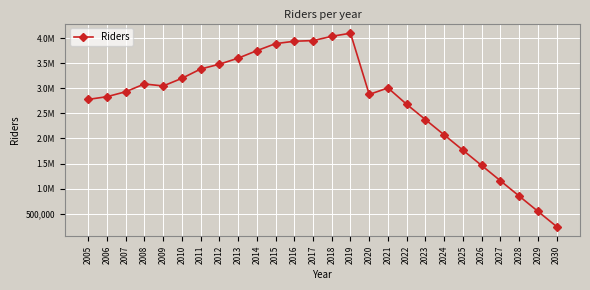

How many interior local peaks (higher than both neighbors) does the data have?

3